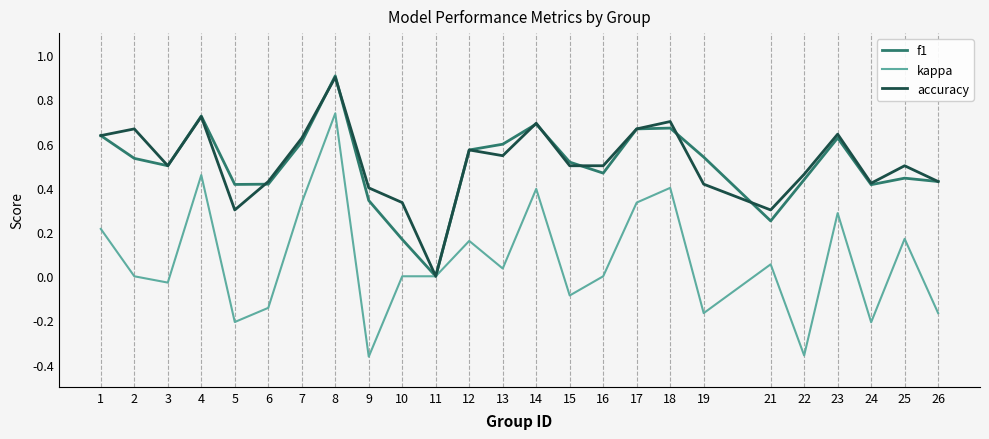

At which category does kappa reach its first local valley?

3